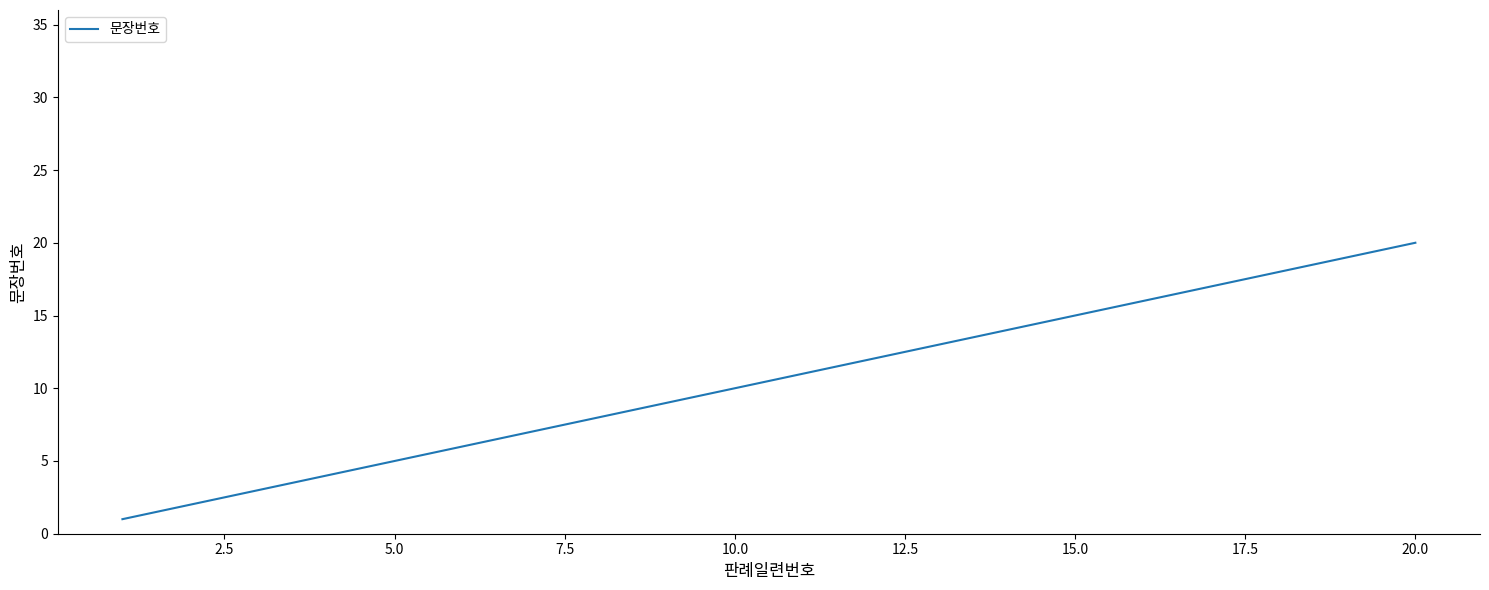

What is the difference between the maximum and minimum values?

19